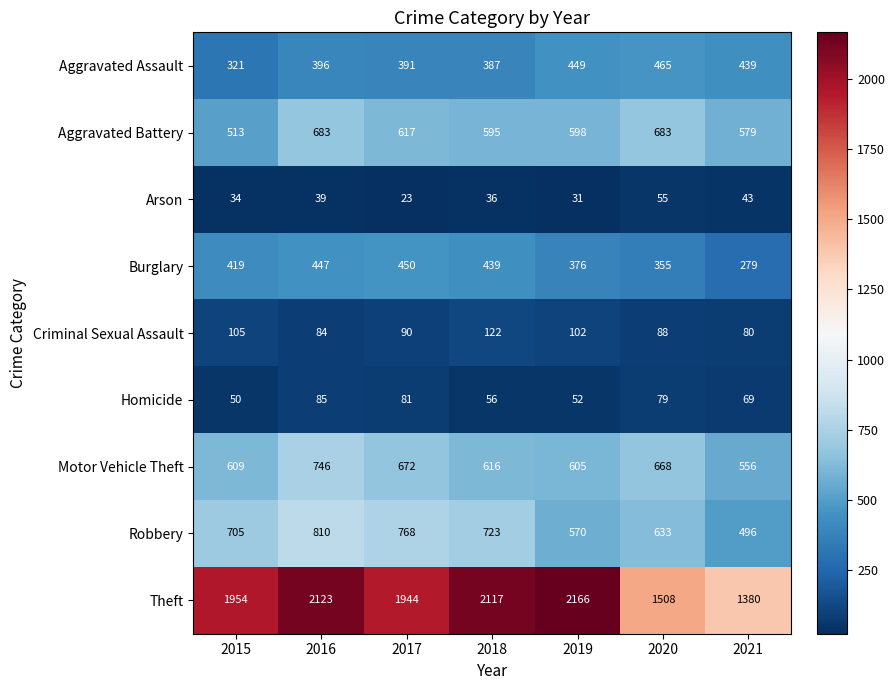

What is the smallest value displayed?

23